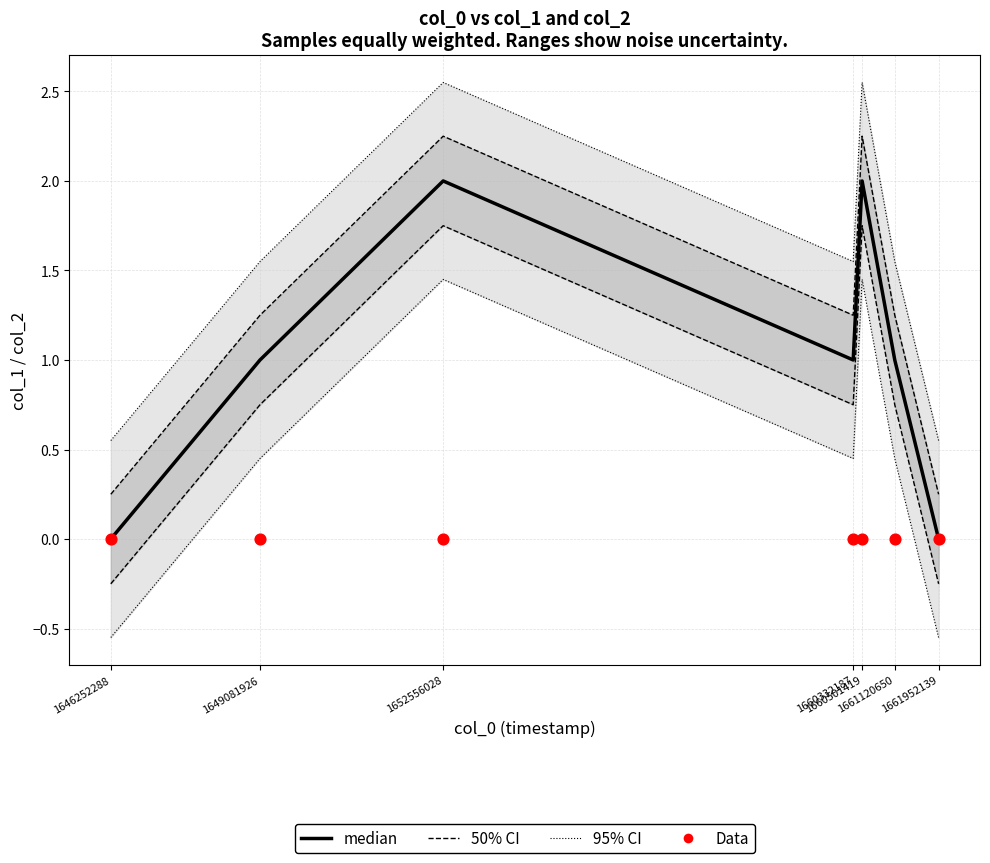

Which series contains the highest Y value?

95% CI